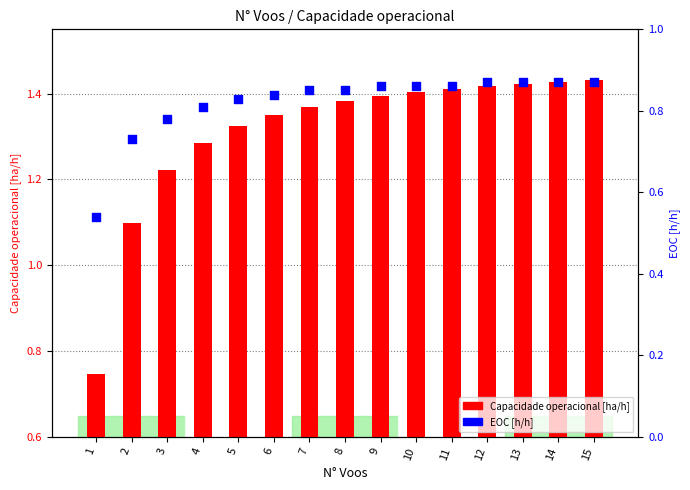

Is the value of Capacidade operacional [ha/h] at 7 greater than the value of EOC [h/h] at 4?

Yes